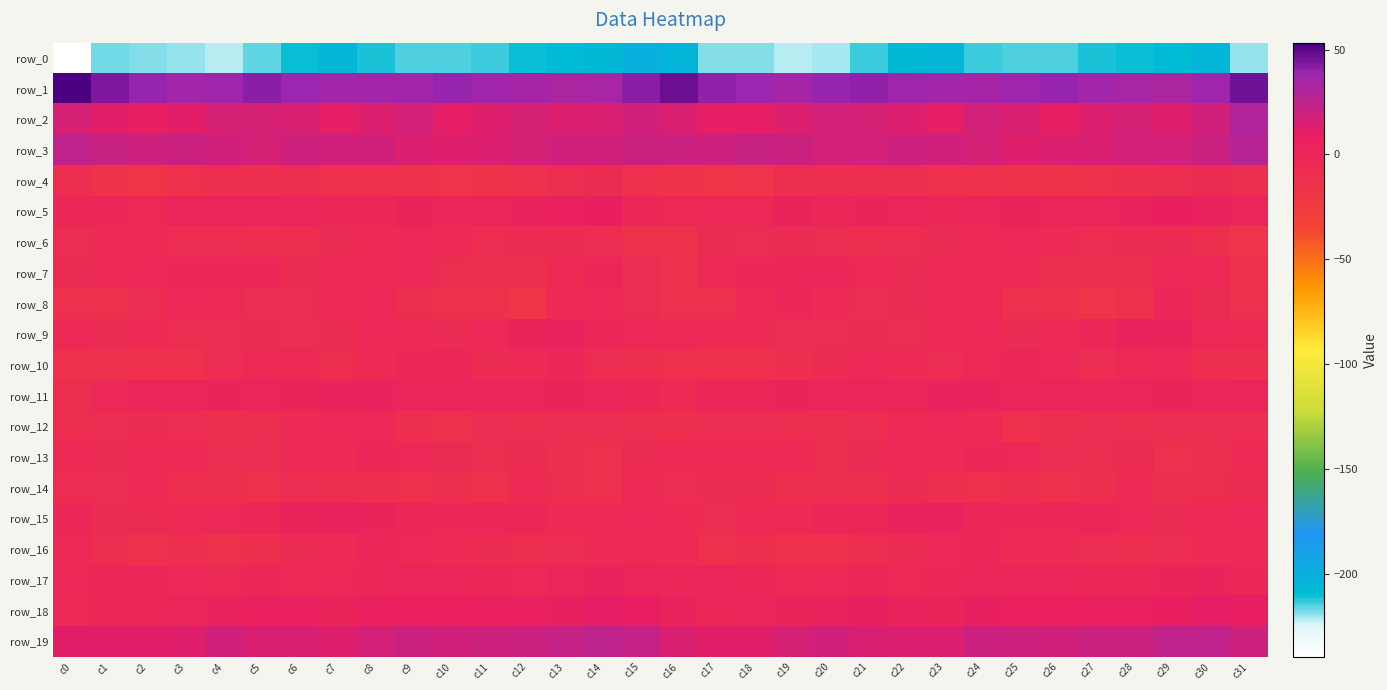

Between c17 and c31, which series saw the biggest shift?

row_2